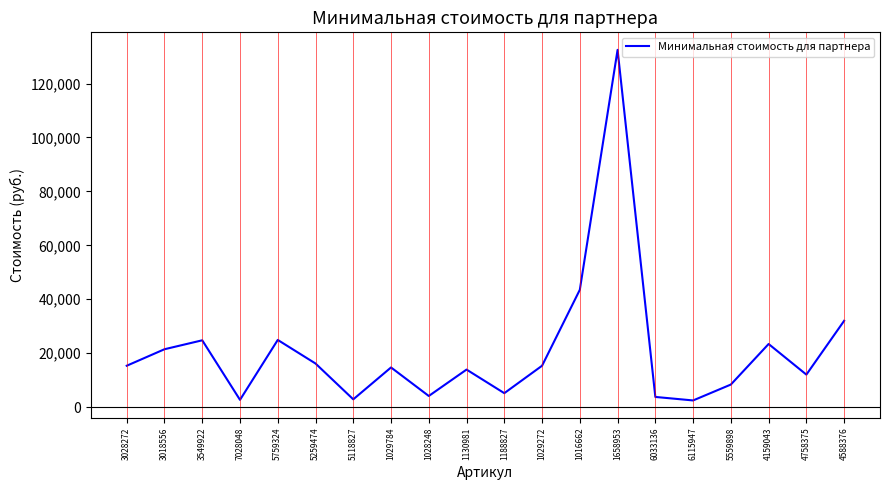

What is the difference between the maximum and minimum values?

130050.0